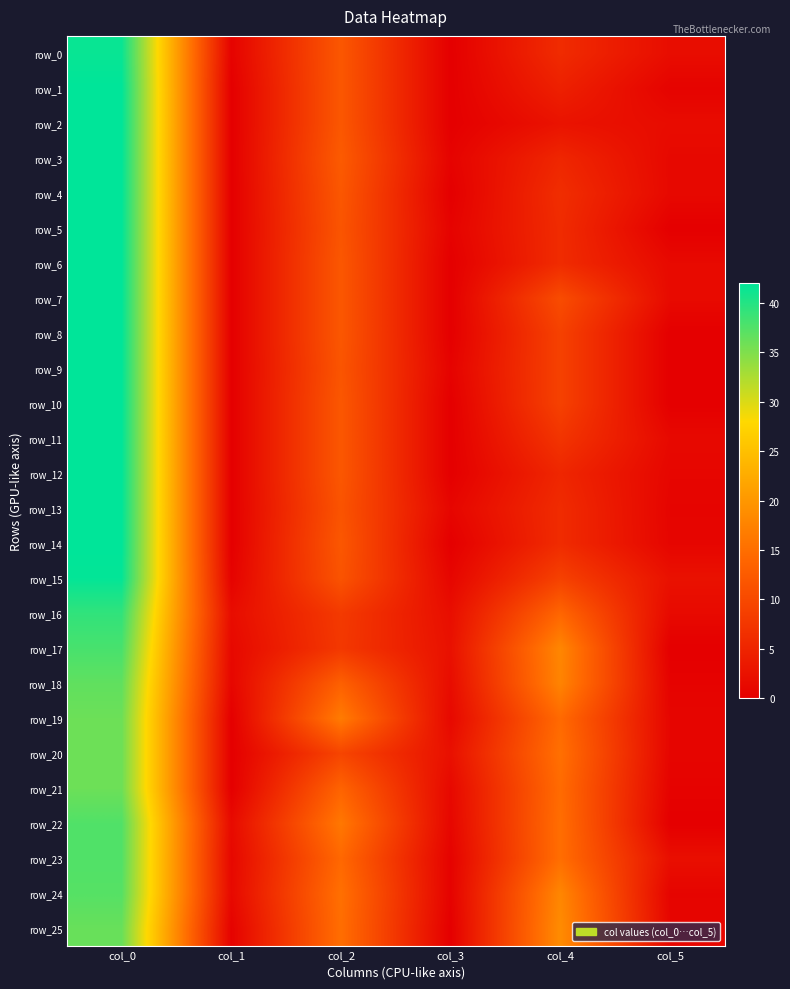

Between col_3 and col_5, which is larger?

col_5